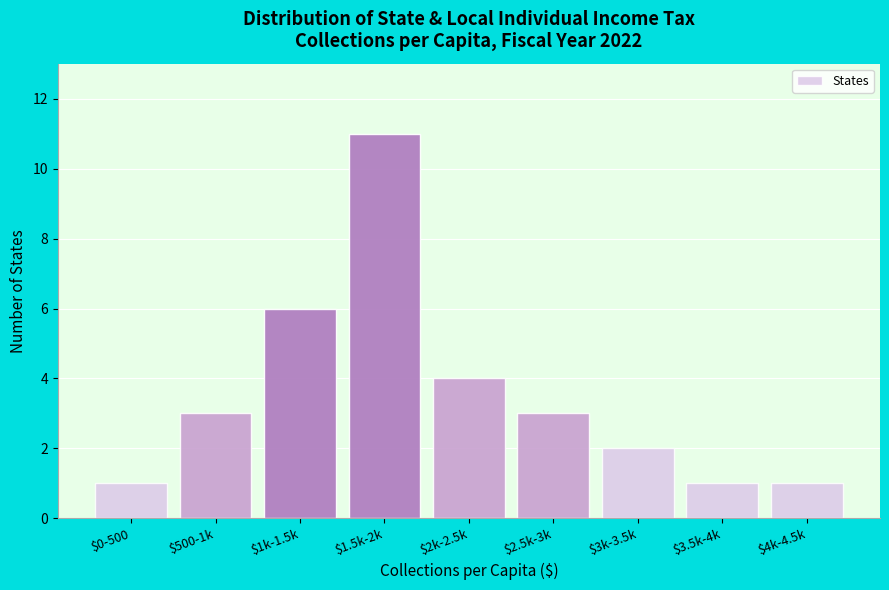

Reading left to right, list all the values displayed in this chart.

1	3	6	11	4	3	2	1	1